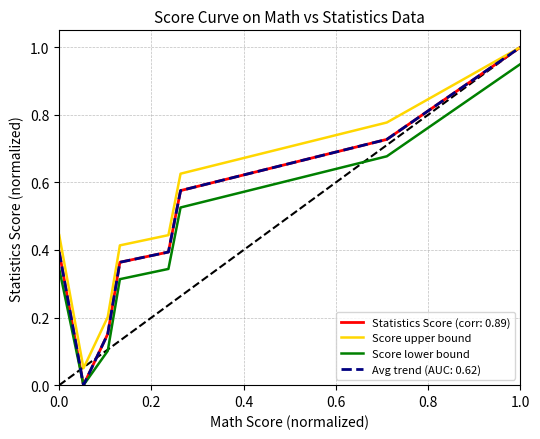

What is the minimum value for Score upper bound?

0.1